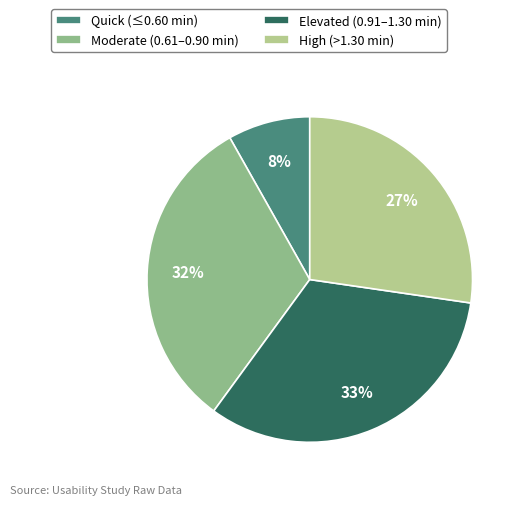

Combined, do Quick (≤0.60 min) and High (>1.30 min) account for over 50%?

No